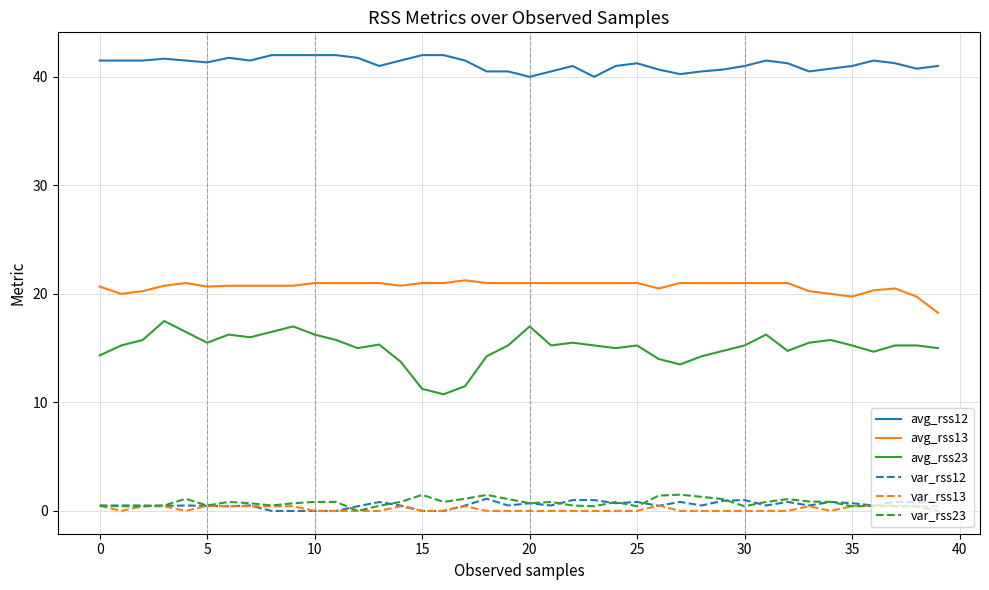

What is the difference between the maximum and second lowest values in the var_rss23 series?

1.5